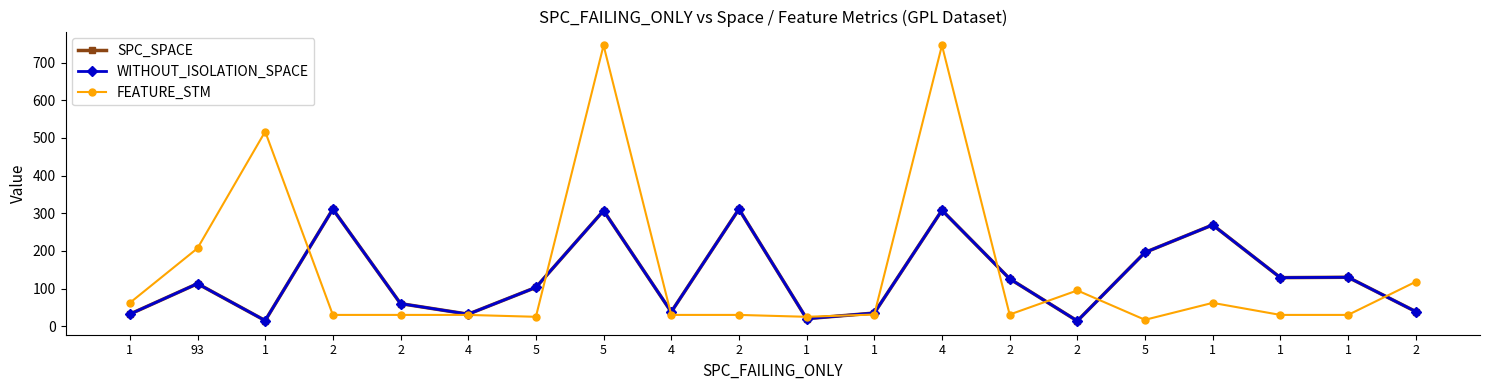

Does the chart have visible grid lines?

No